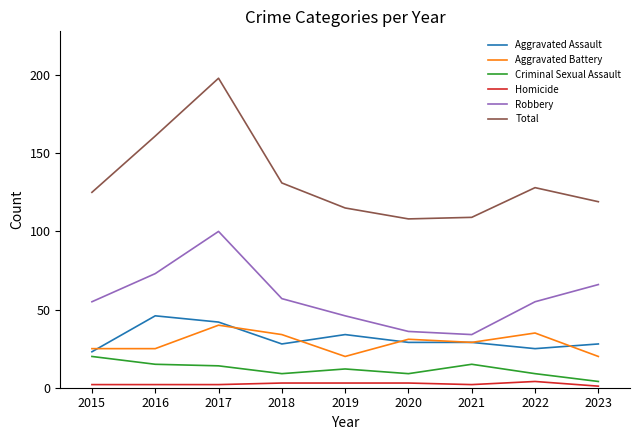

Which series changed the most between 2021 and 2023?

Robbery